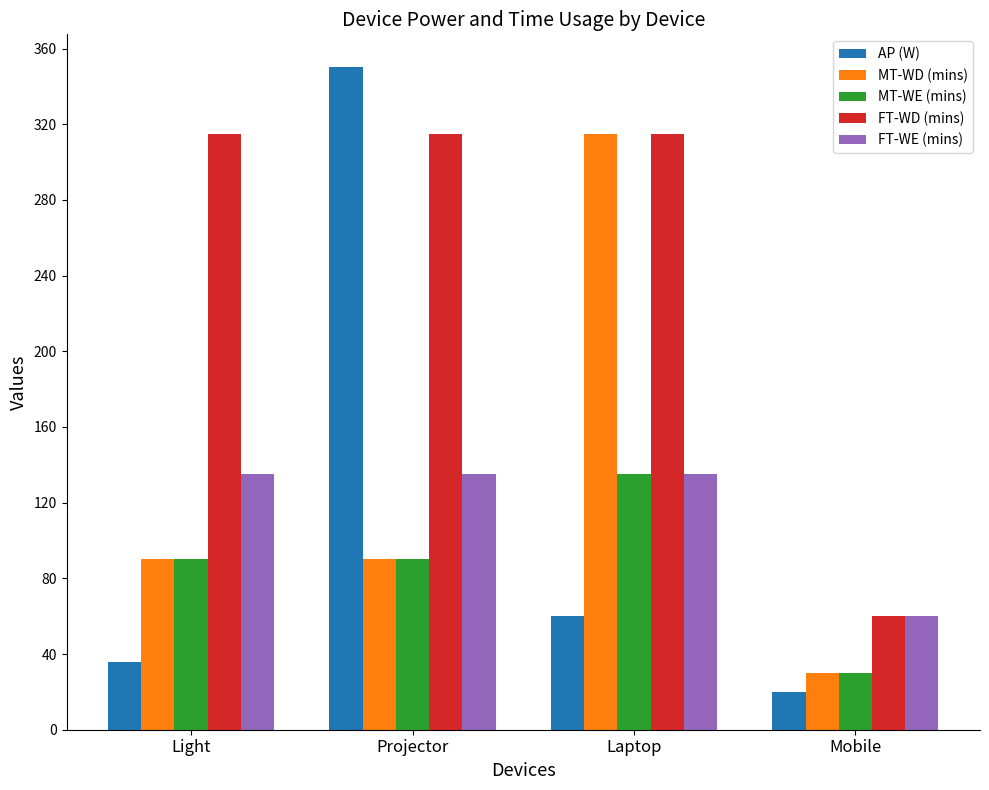

The value of AP (W) at Projector is 485. True or false?

False